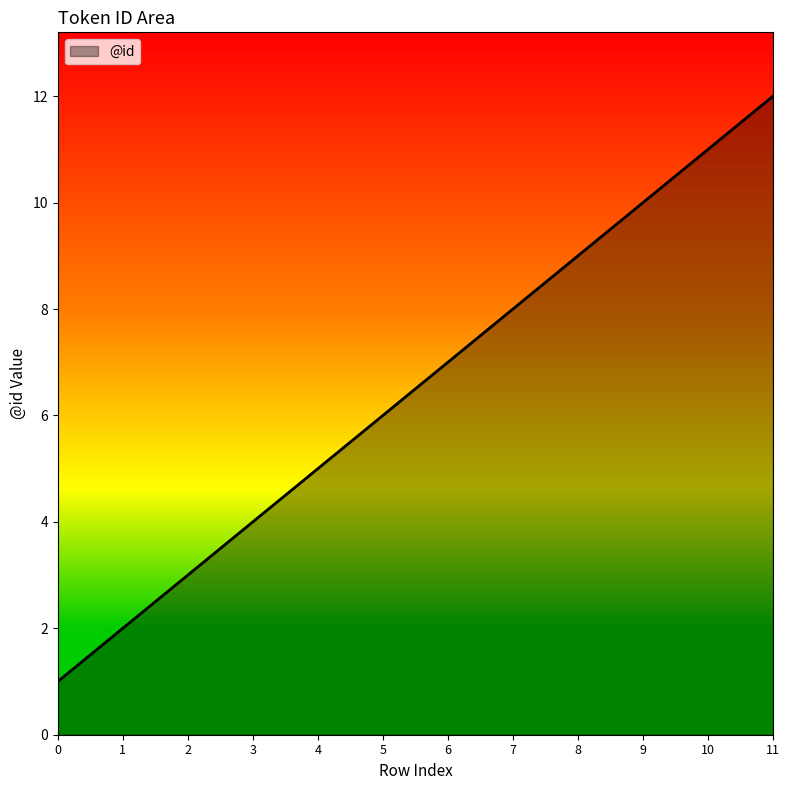

True or false: the data has more than 2 interior local peaks.

False